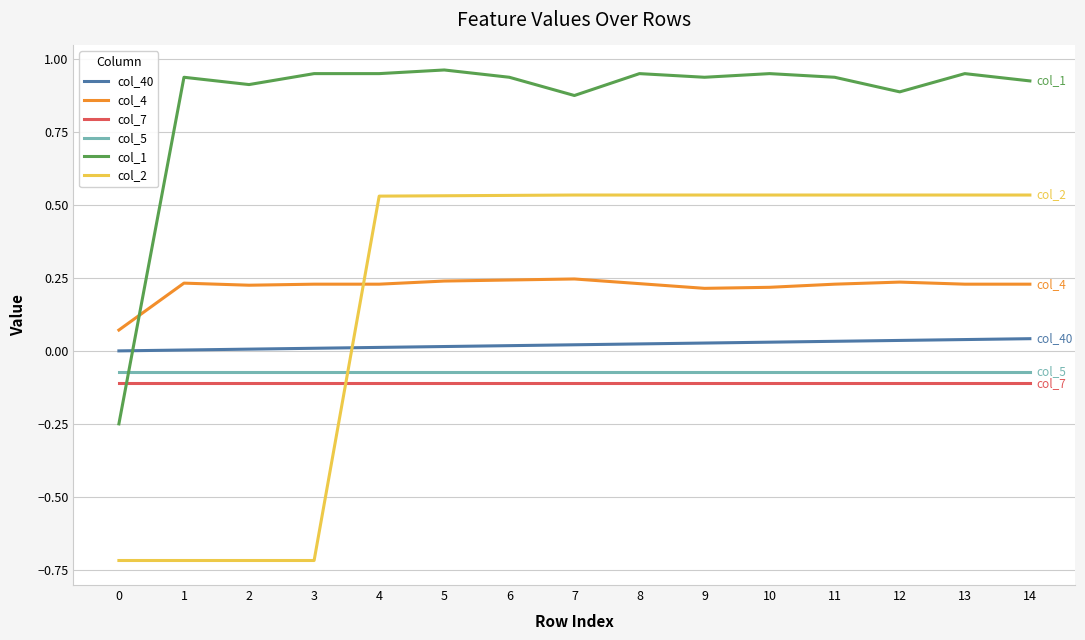

Is this an area chart (filled region under the line)?

No